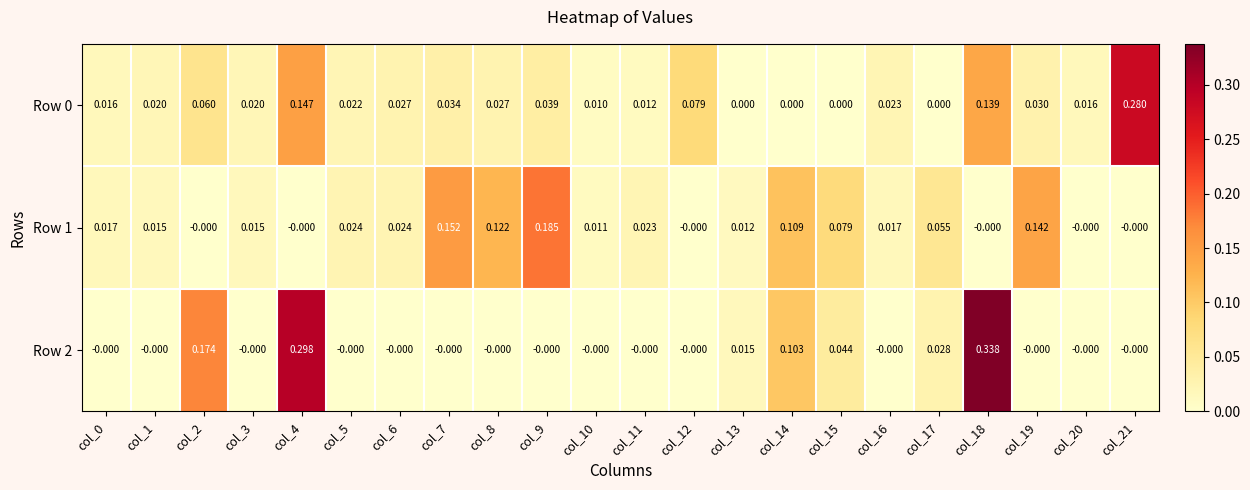

Is the value of Row 2 at col_4 greater than the value of Row 0 at col_0?

Yes